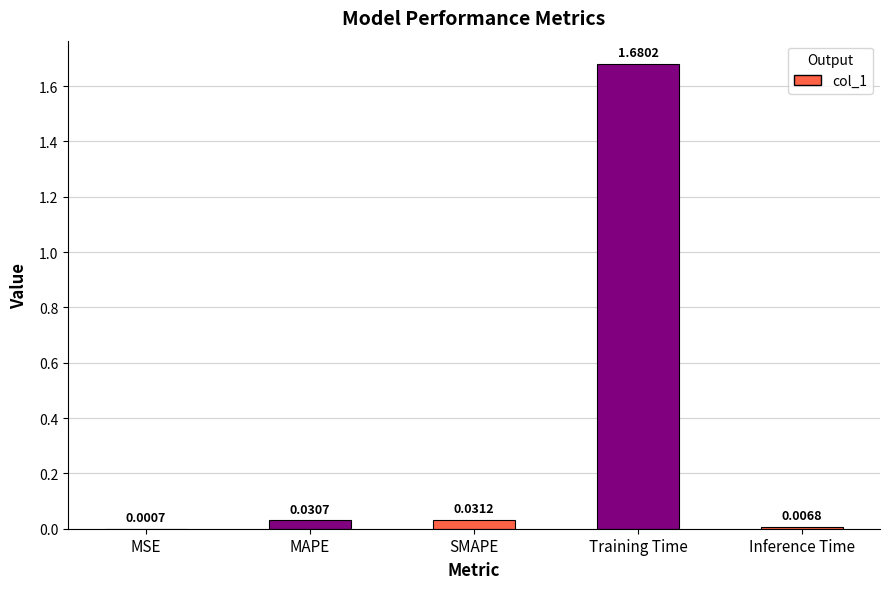

Between Inference Time and MAPE, which is larger?

MAPE